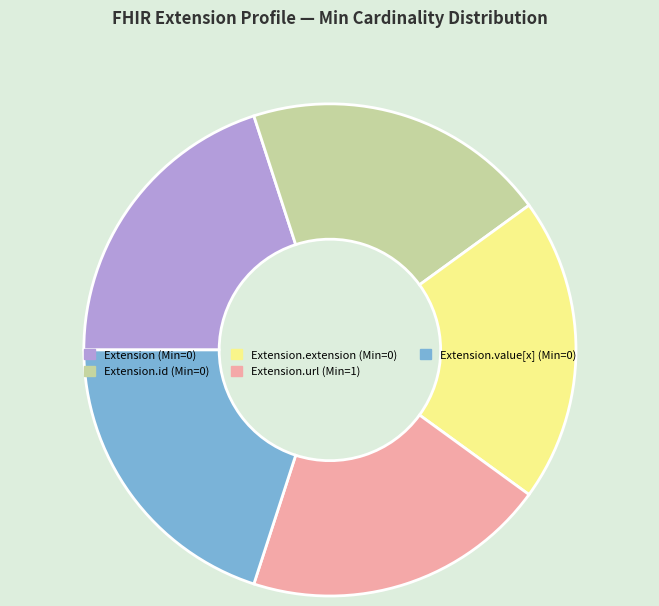

Is there a majority slice in this chart?

No